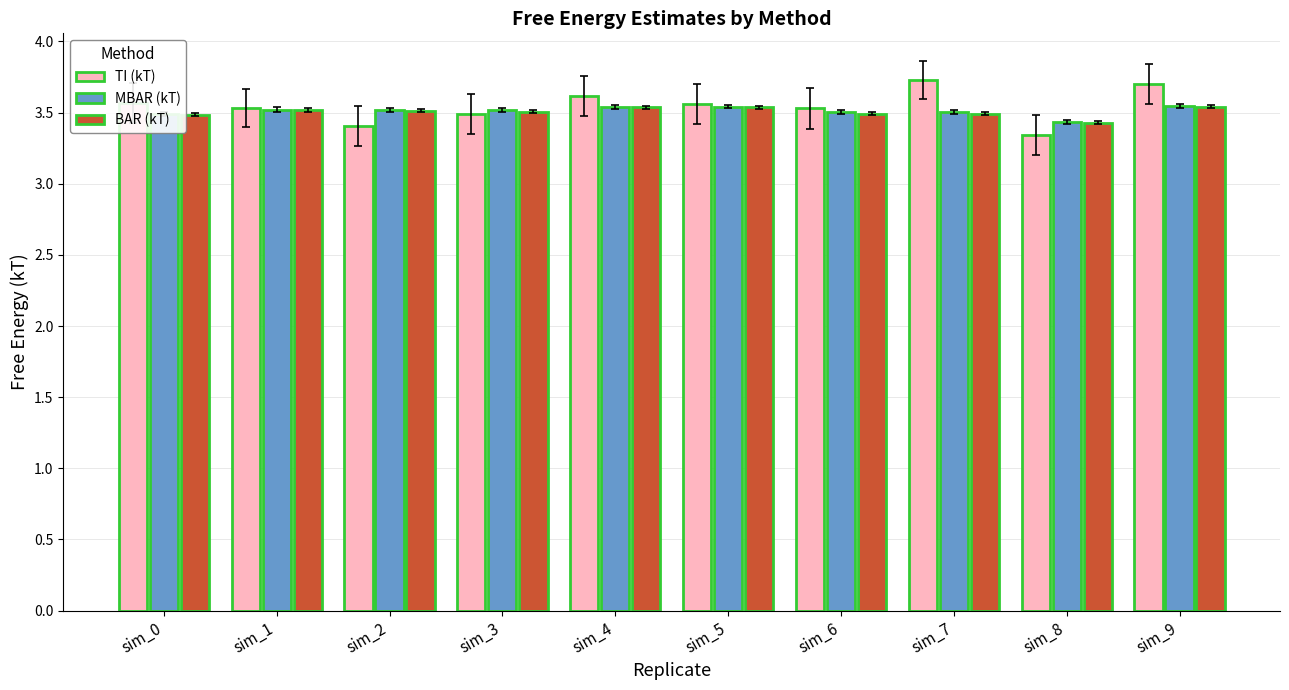

How many groups of bars are there?

10